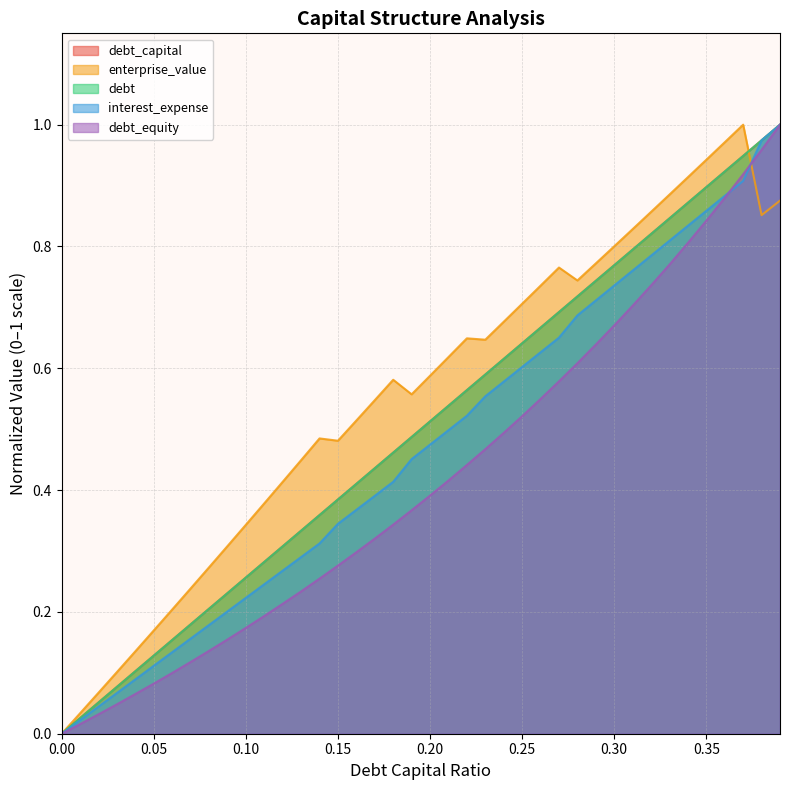

Between 0.09 and 0.29, which series saw the biggest shift?

debt